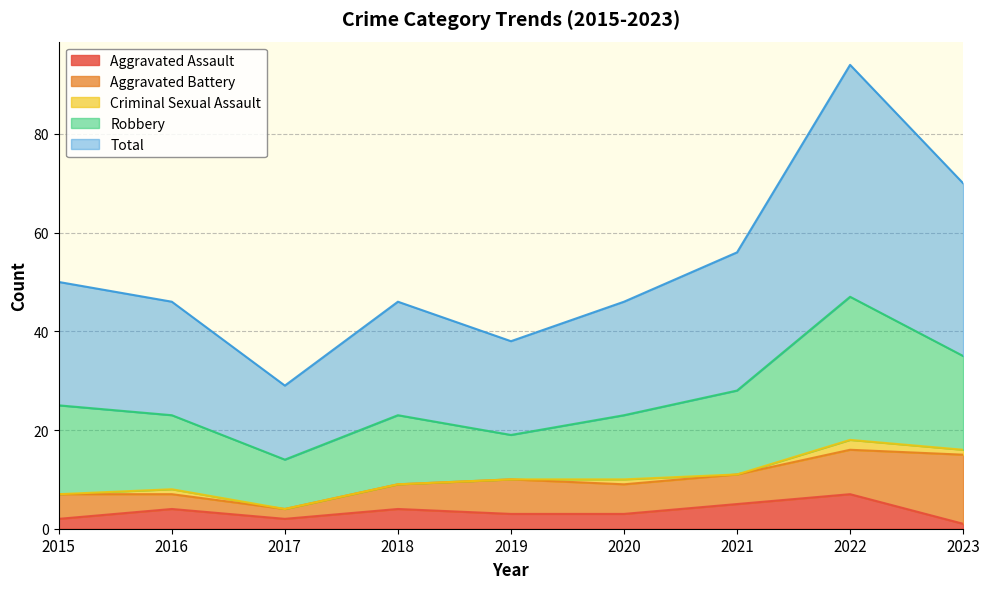

How many data points does each series have?

9